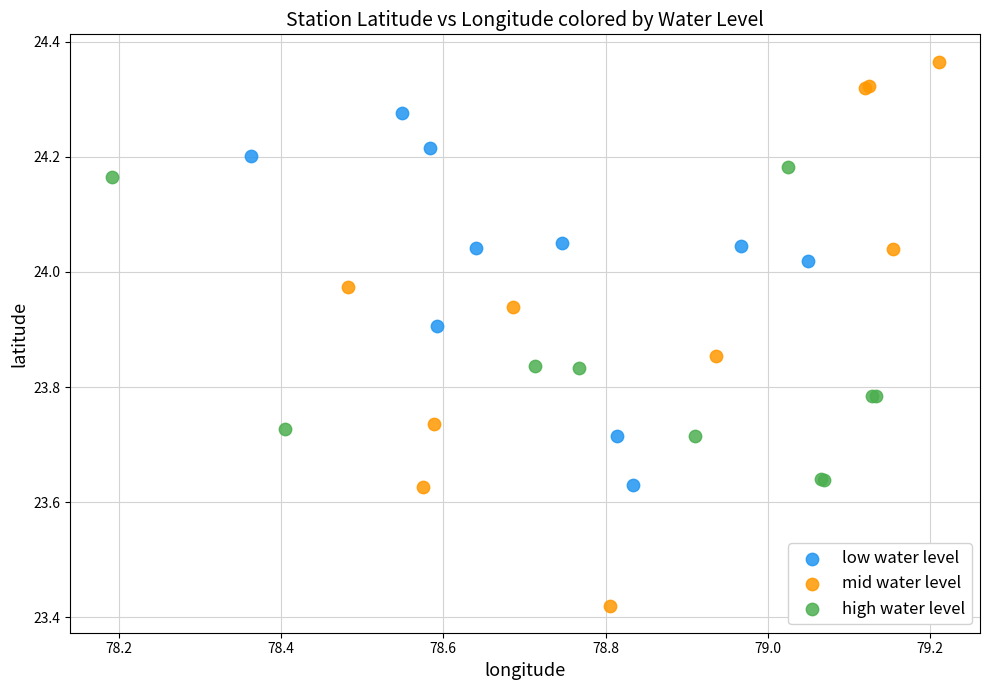

Which series reaches the maximum Y coordinate?

mid water level